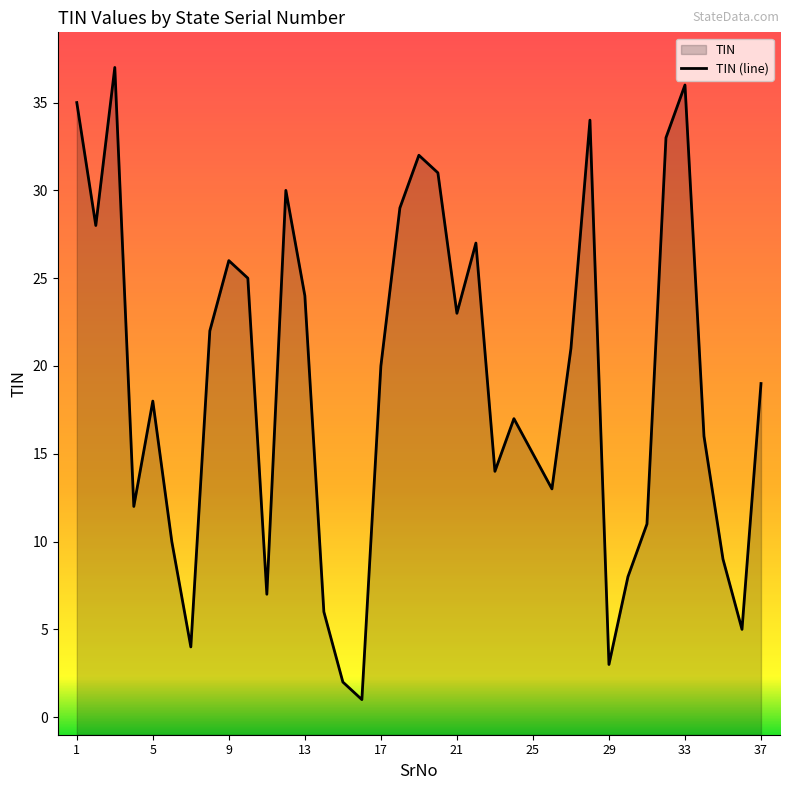

Reading left to right, list all the values displayed in this chart.

35	28	37	12	18	10	4	22	26	25	7	30	24	6	2	1	20	29	32	31	23	27	14	17	15	13	21	34	3	8	11	33	36	16	9	5	19